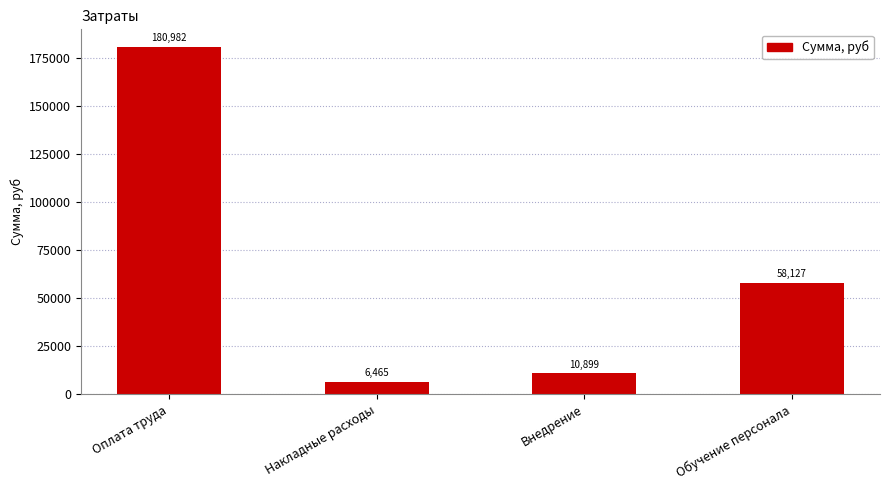

Rank the categories by value from highest to lowest.

Оплата труда, Обучение персонала, Внедрение, Накладные расходы